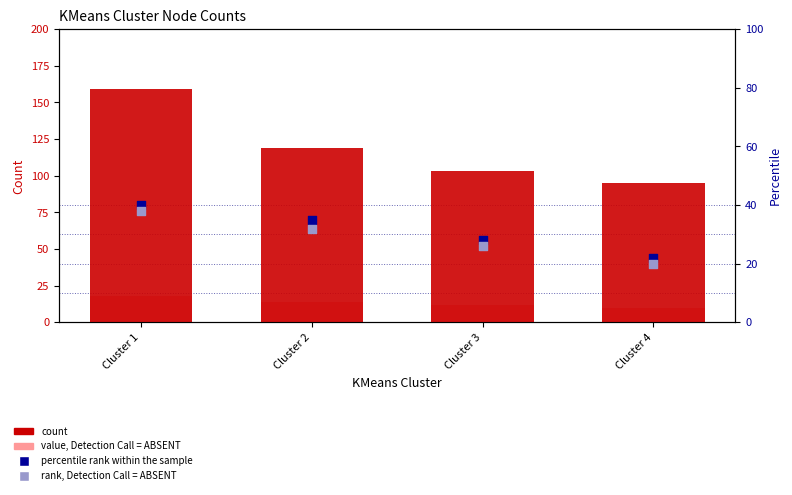

Which series has the largest total across all categories?

count